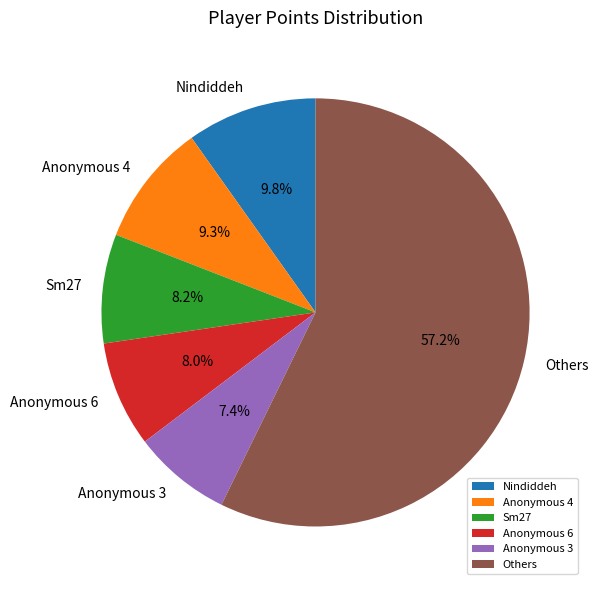

To the nearest percent, what is the average slice percentage?

17%